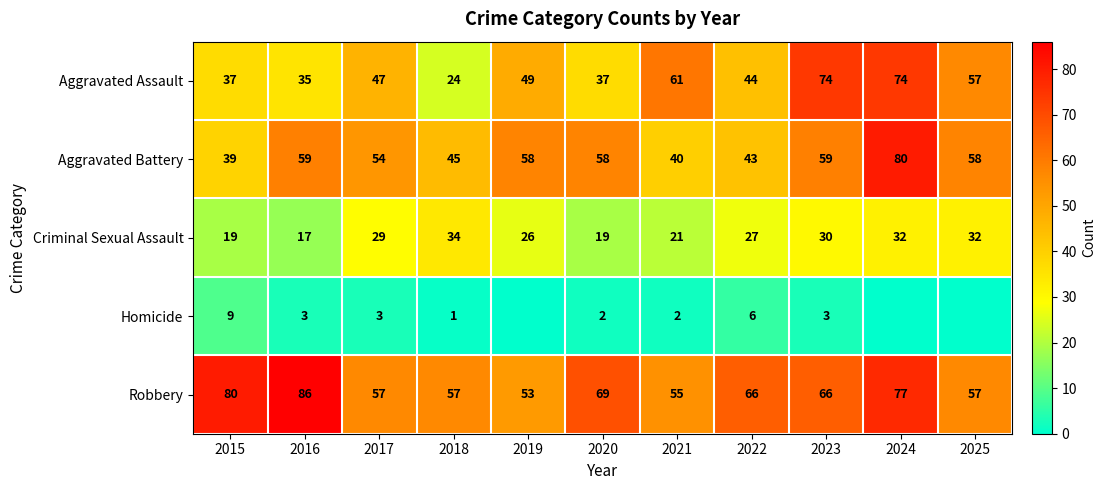

What is the difference between the maximum and minimum values in the Criminal Sexual Assault series?

17